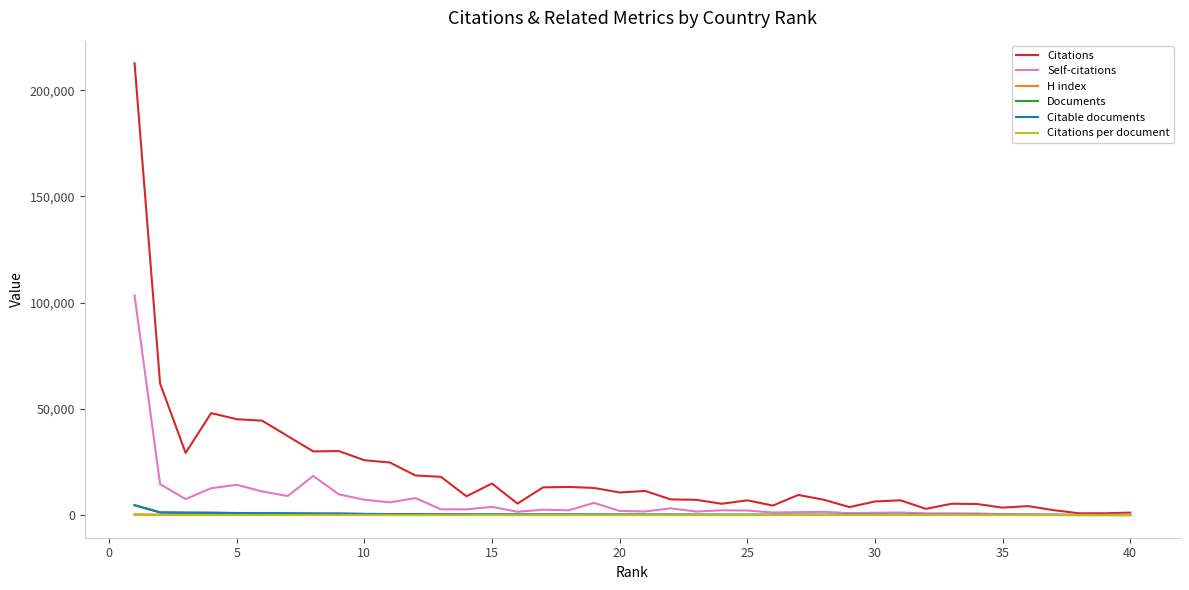

What is the maximum value for Documents?

4725